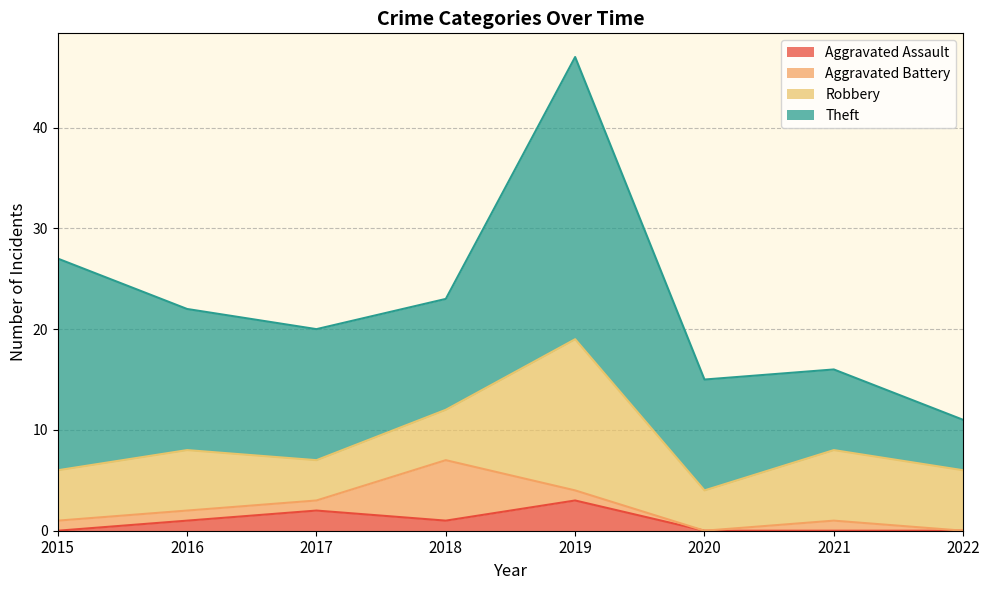

What is the difference between the maximum and minimum values in the Aggravated Assault series?

3